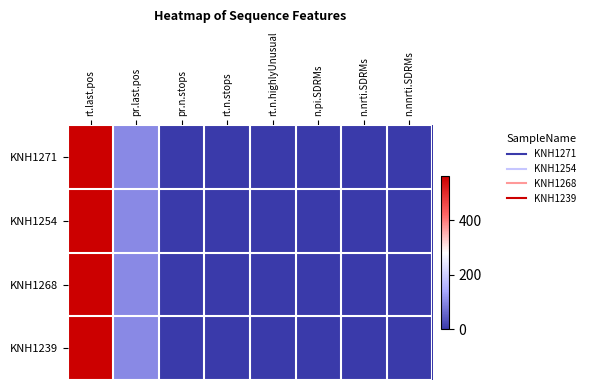

Which label corresponds to the smallest value in the chart?

pr.n.stops